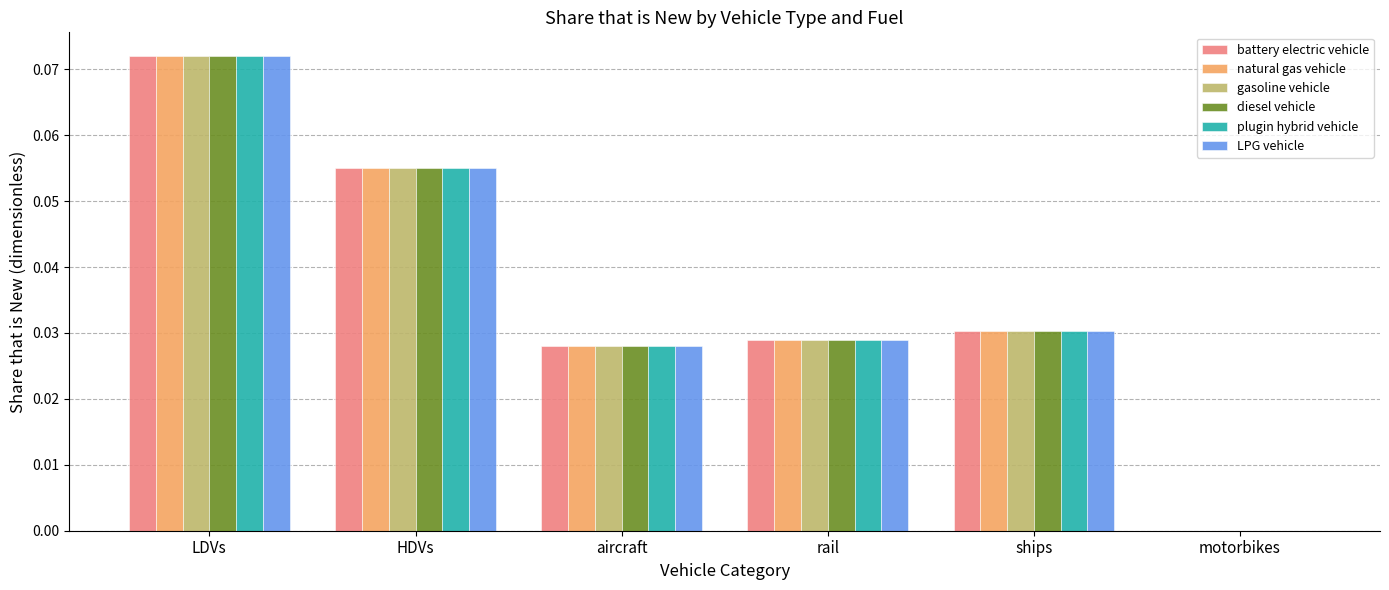

At which label is battery electric vehicle closest to 0?

motorbikes